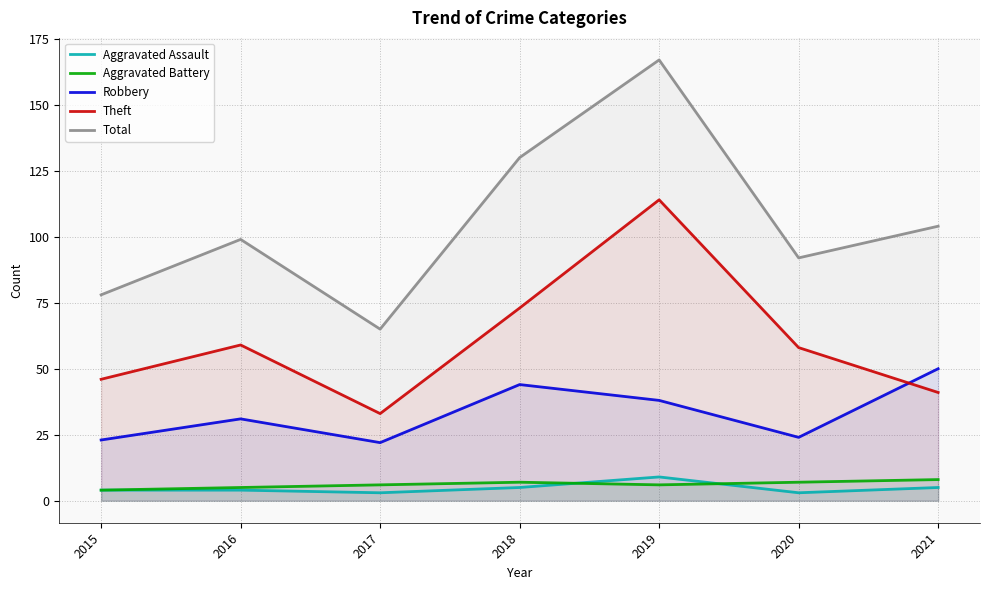

What is the difference between the Aggravated Battery values at 2015 and 2016?

1